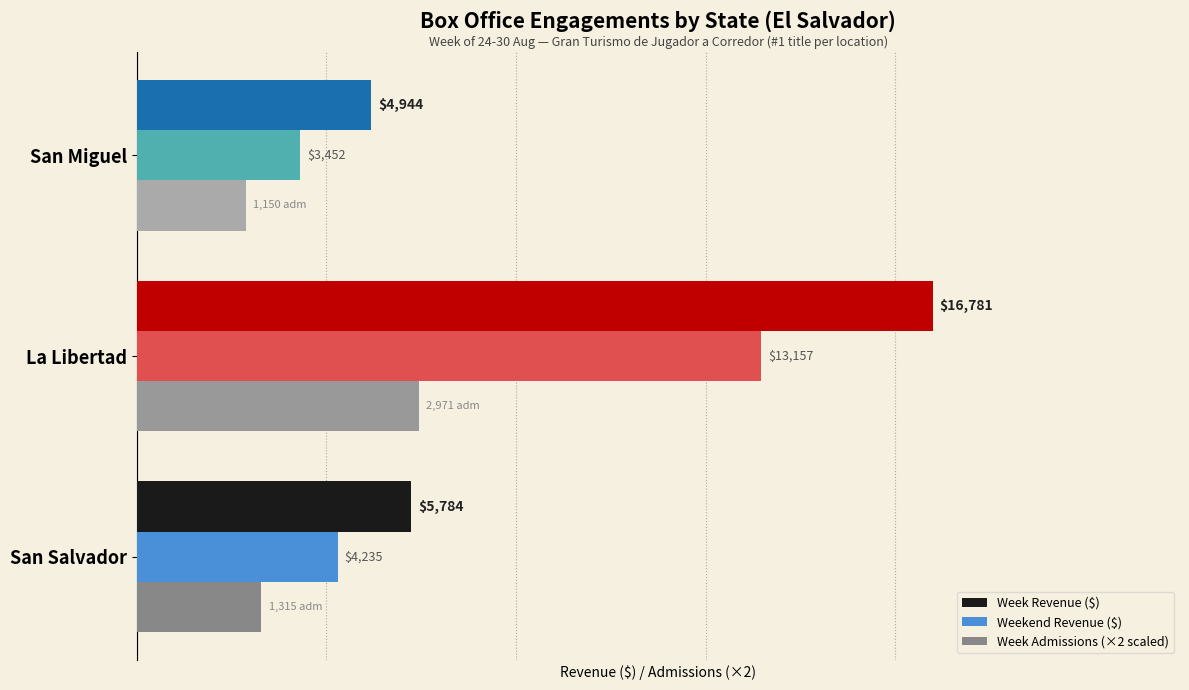

At which category does the chart reach its minimum across all series?

San Miguel